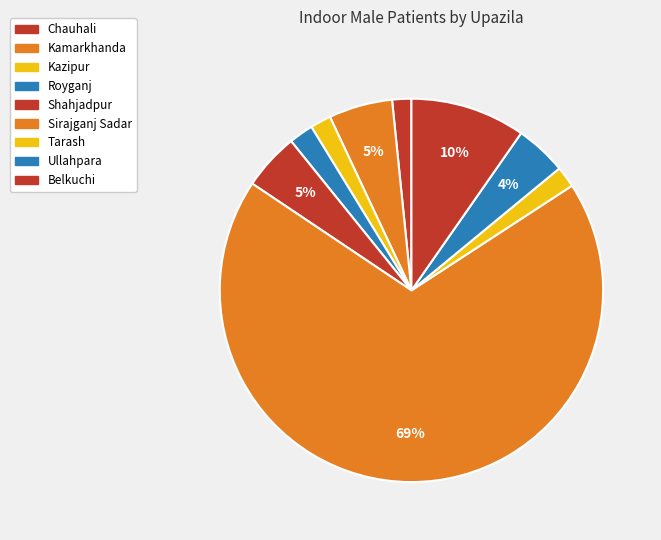

How many segments does this pie chart have?

9